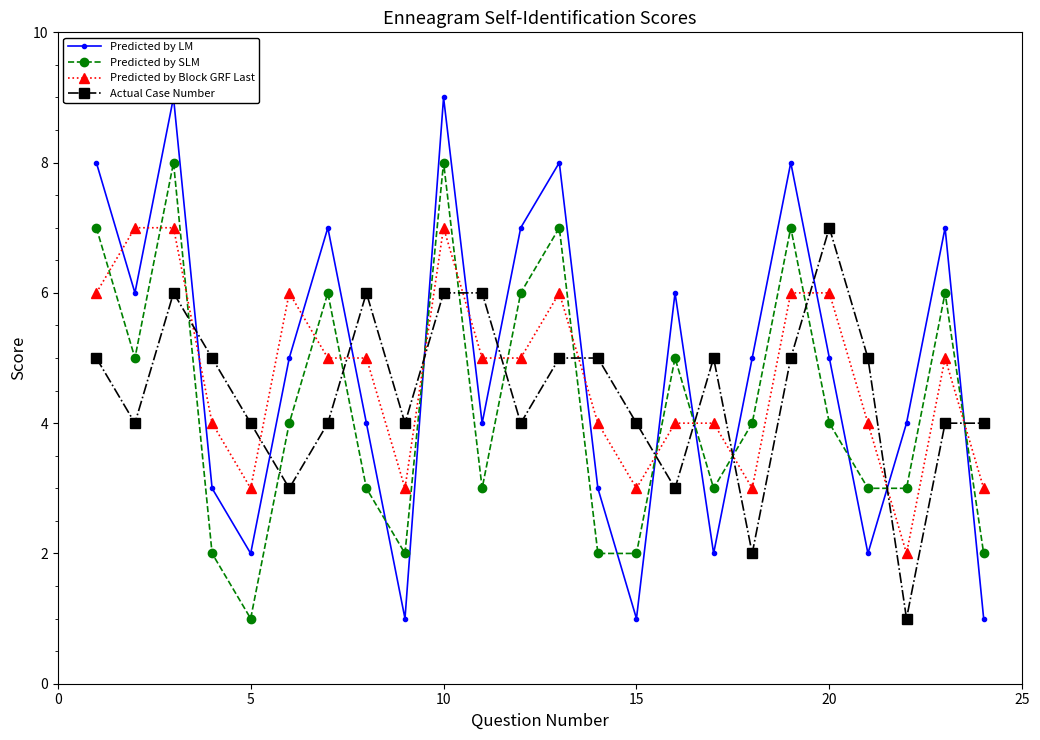

The value of Predicted by SLM at 15 is 2. True or false?

True